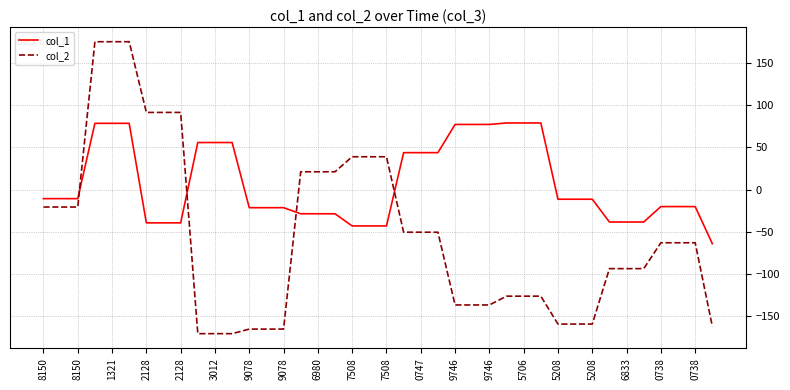

What is the difference between the maximum and minimum values in the col_2 series?

346.1